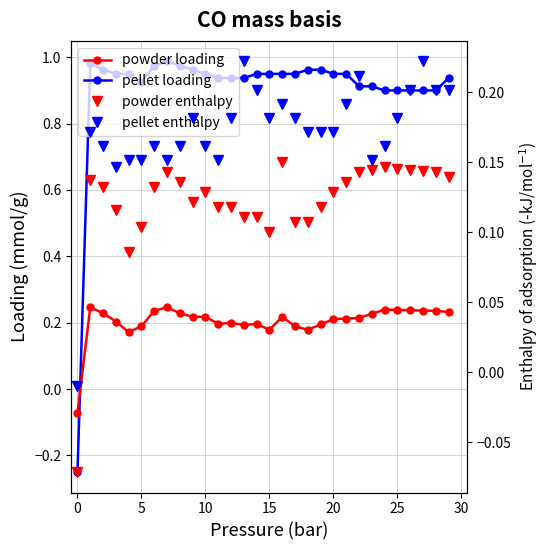

What is the difference between the highest and lowest values at 10?

0.8